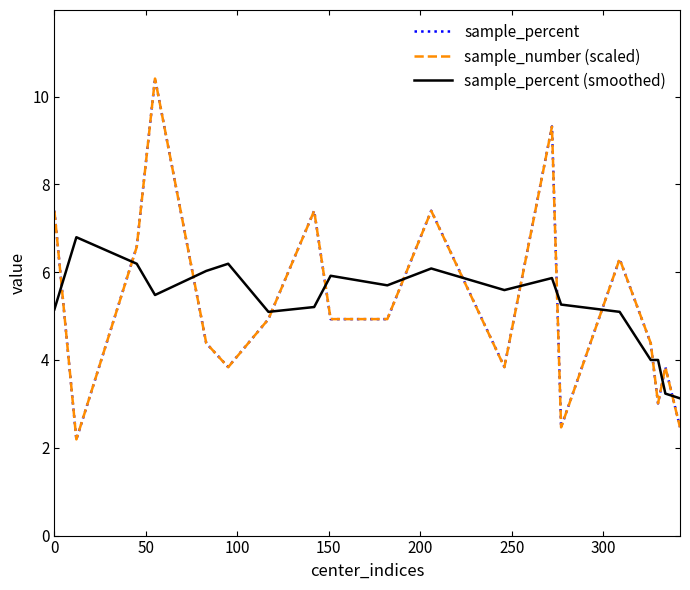

After their last crossing, which series has the higher values: sample_percent or sample_percent (smoothed)?

sample_percent (smoothed)